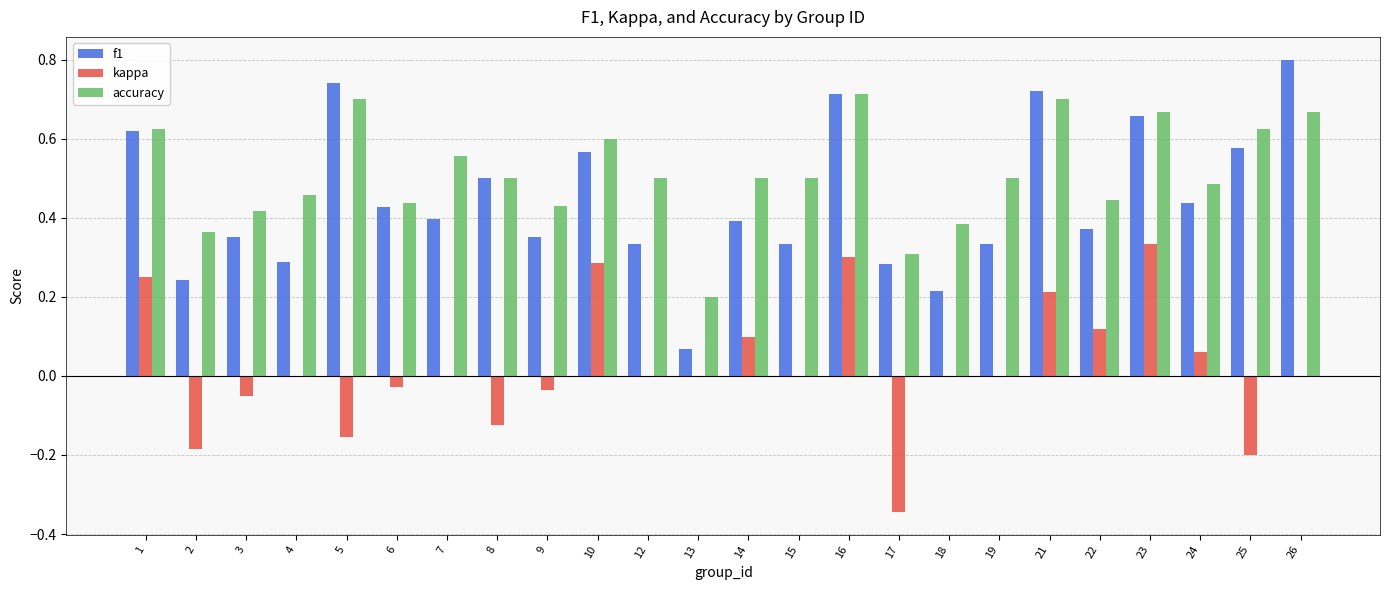

Between 2 and 9, which series saw the biggest shift?

kappa